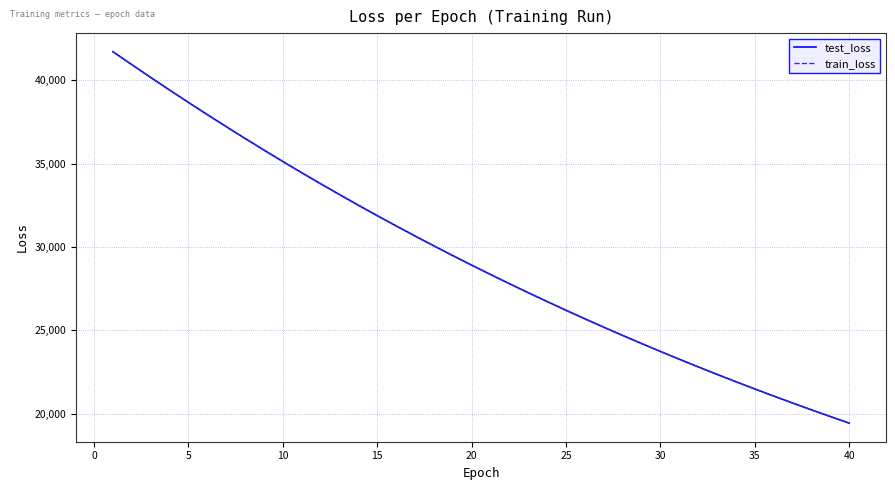

How many series are shown in this chart?

2